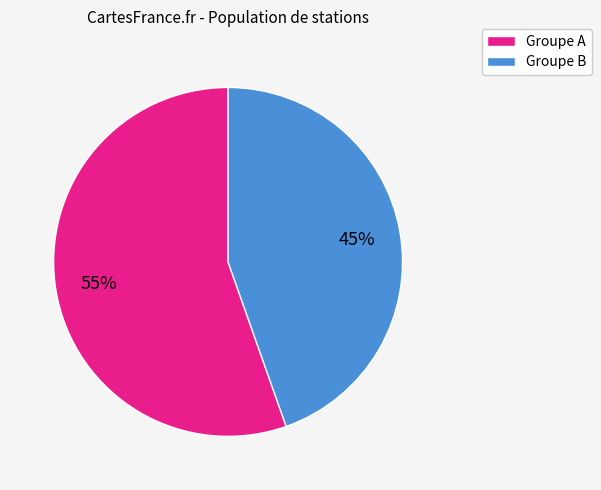

Is there any slice that represents more than half of the pie?

Yes